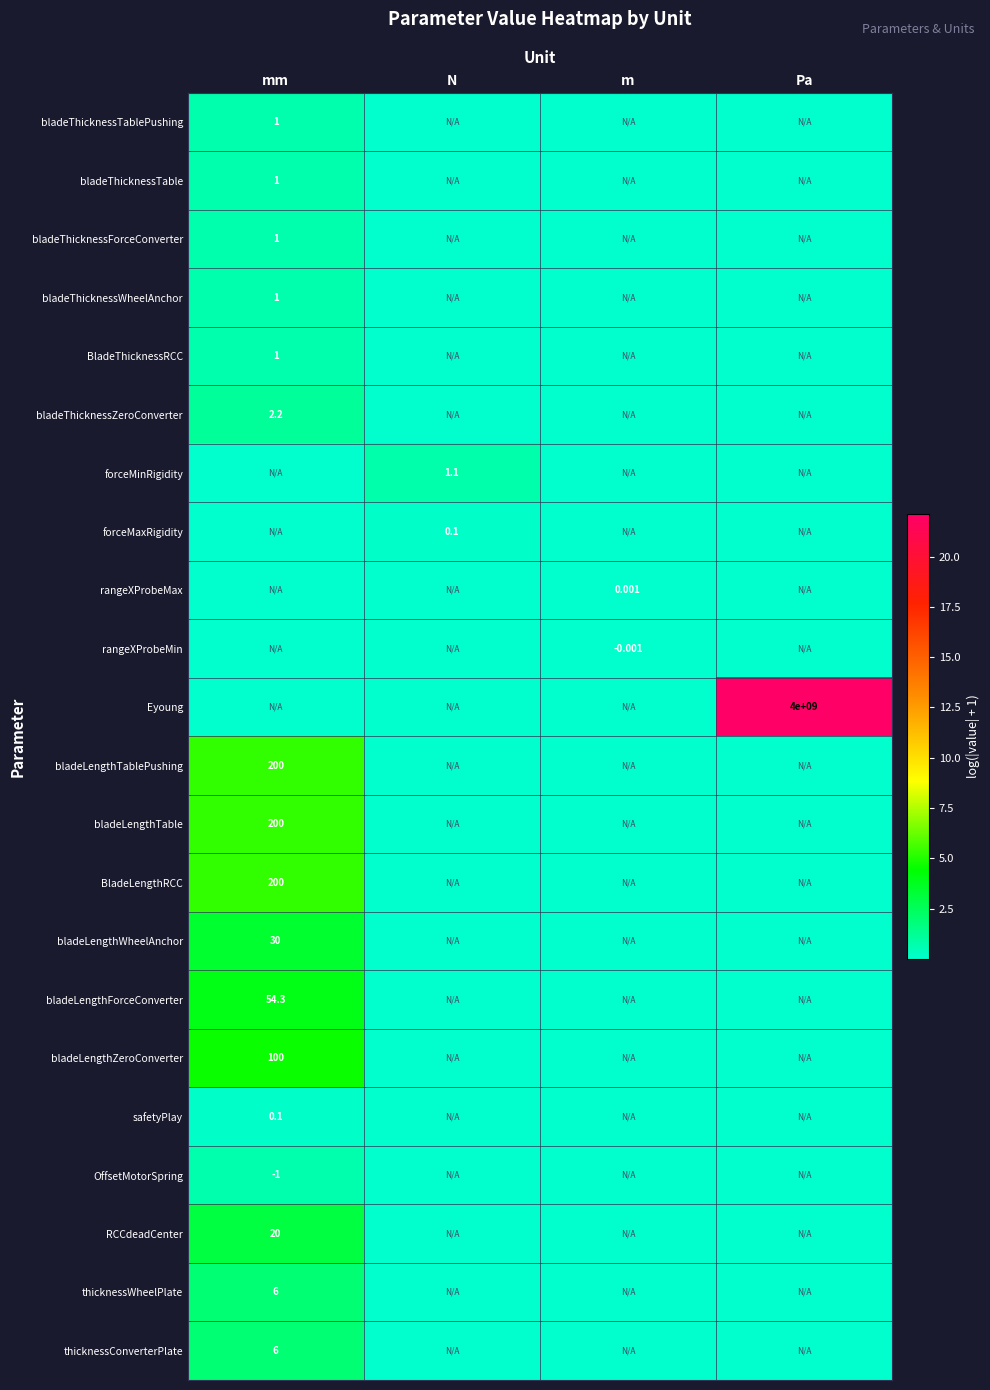

Which series has the largest total across all categories?

Eyoung